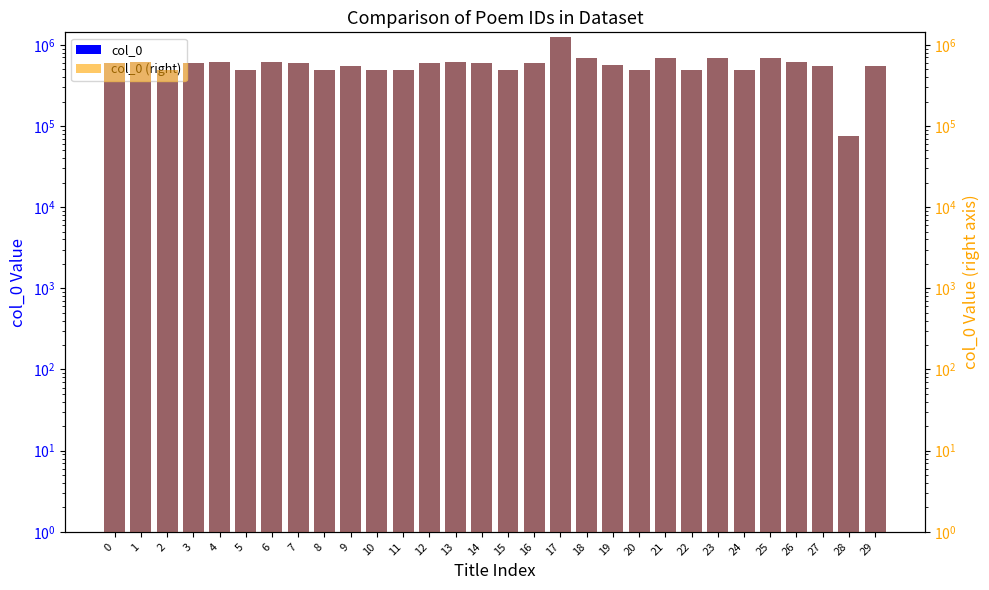

At which category does the chart reach its peak across all series?

17